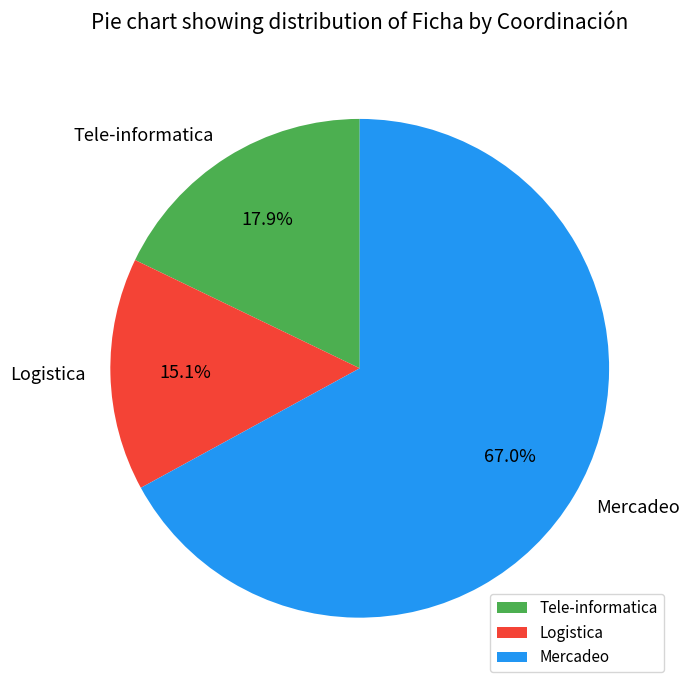

Which slice is the largest?

Mercadeo